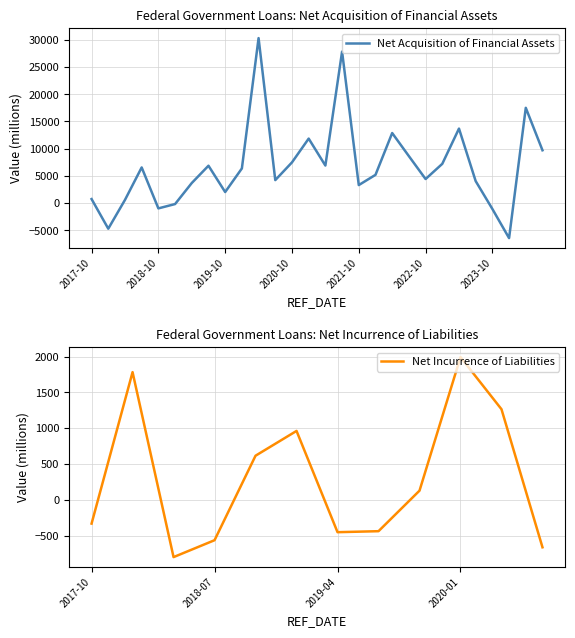

True or false: the data shows 2032 at 2019-10.

True